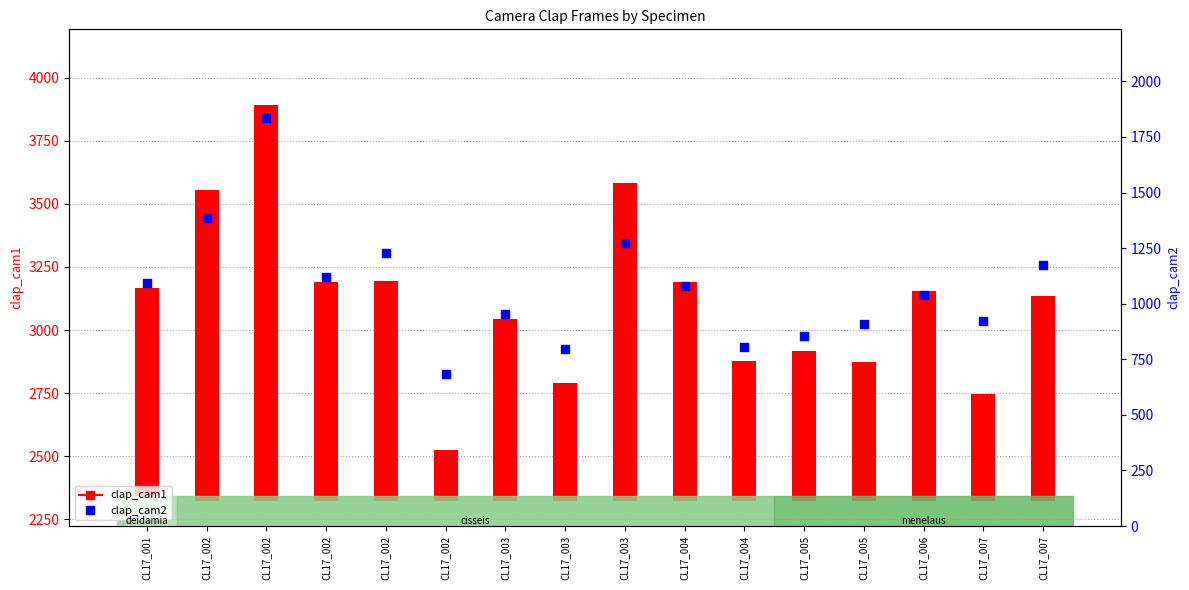

Which series has the largest Y range (max minus min)?

clap_cam1